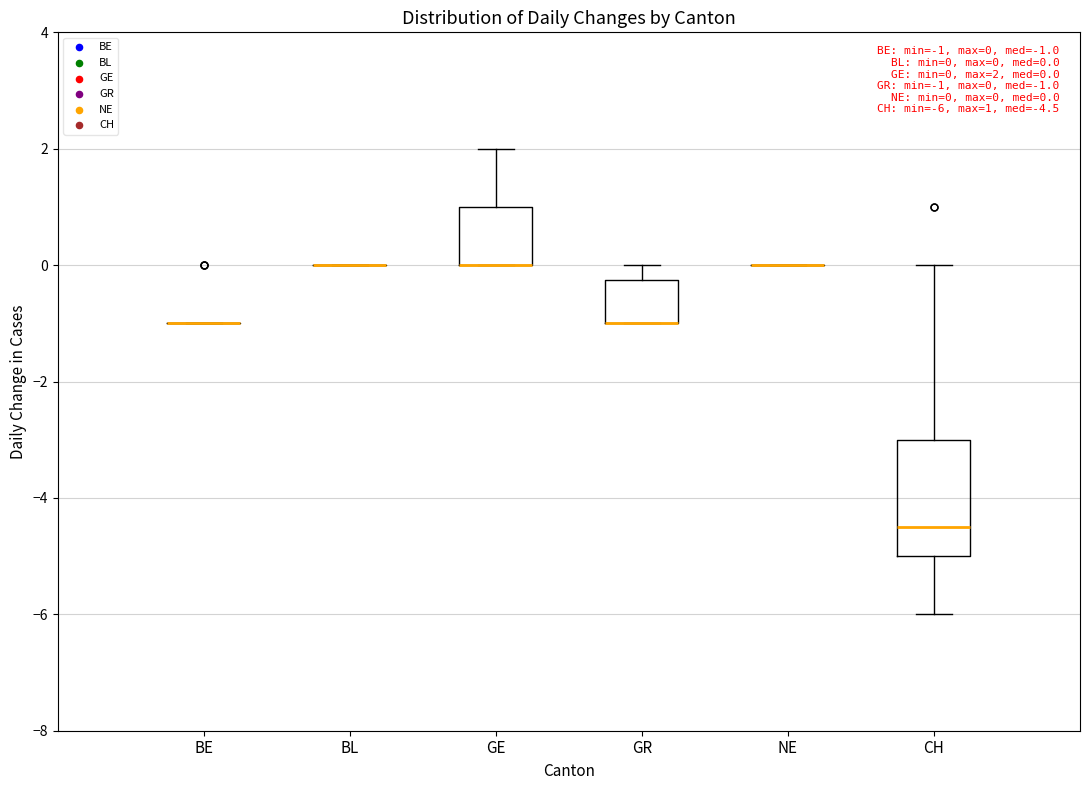

Which box is the tallest, from its lower edge to its upper edge?

CH